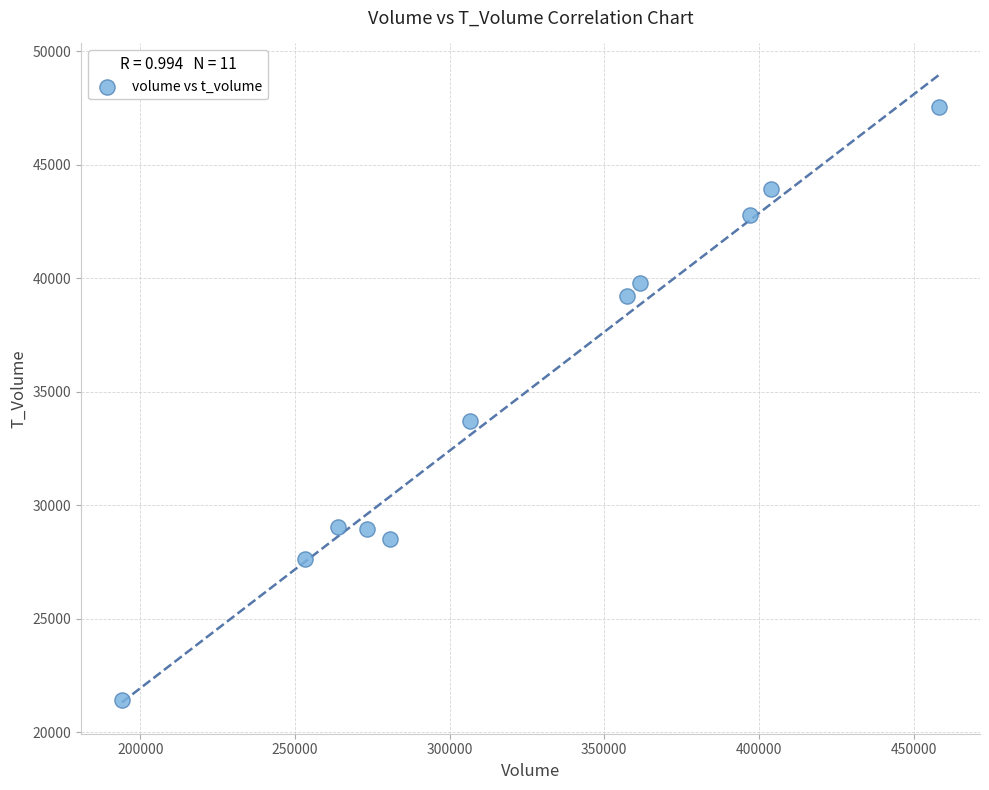

What is the average X value?

322726